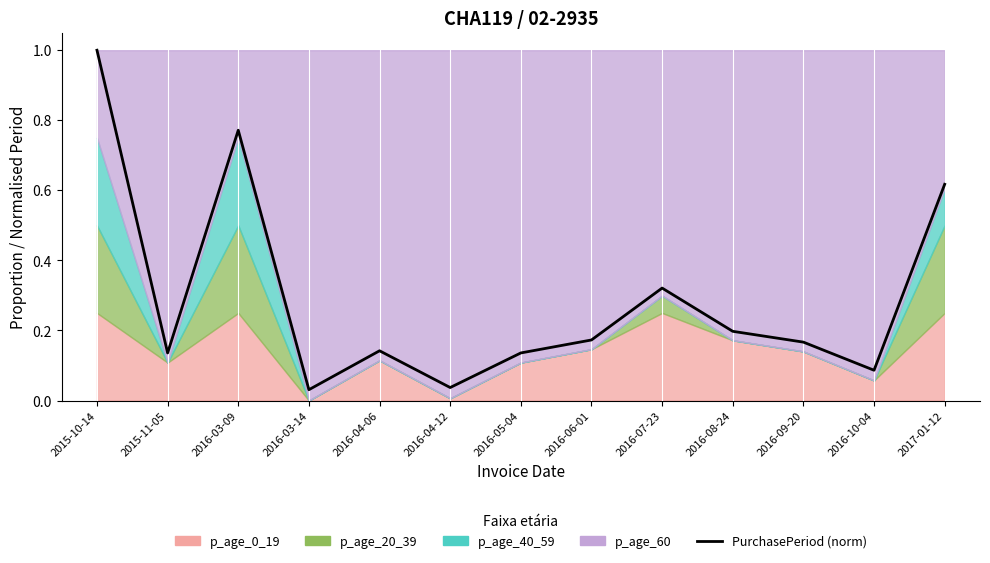

True or false: there are more than 1 points higher than both neighbors.

True